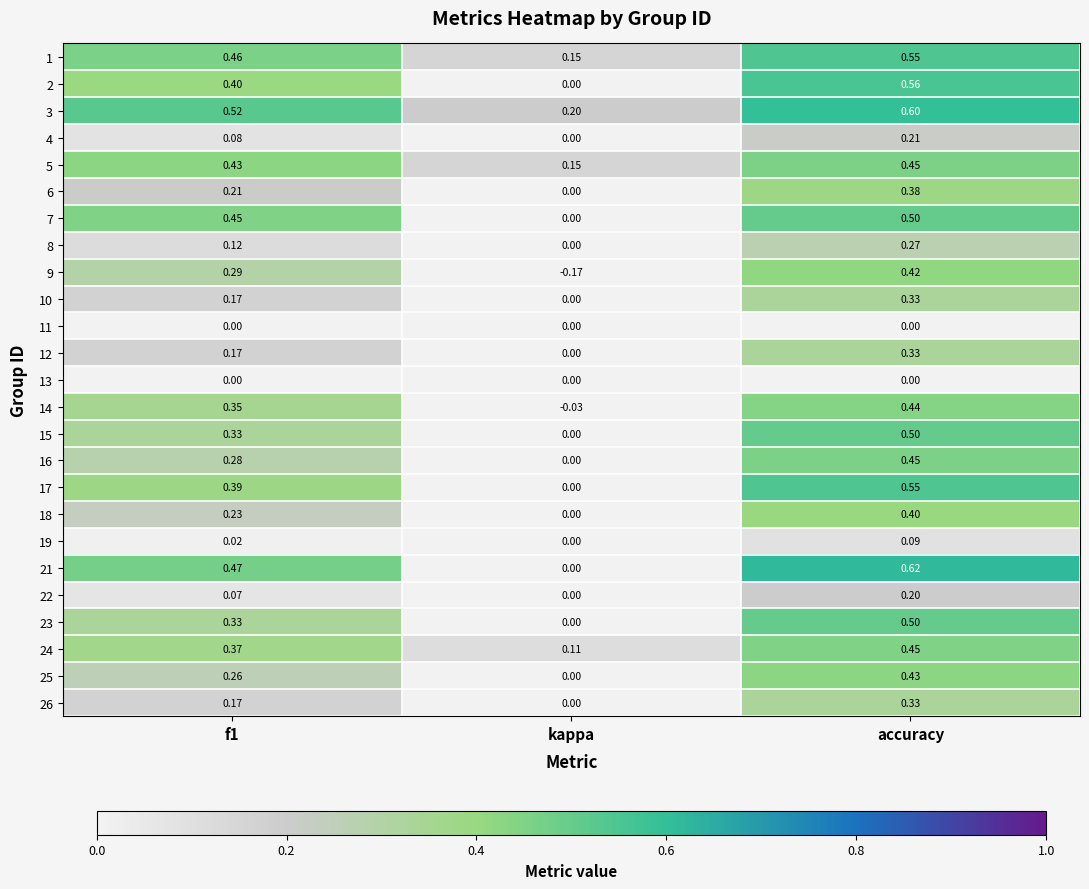

At which category is the sum across all series the highest?

accuracy